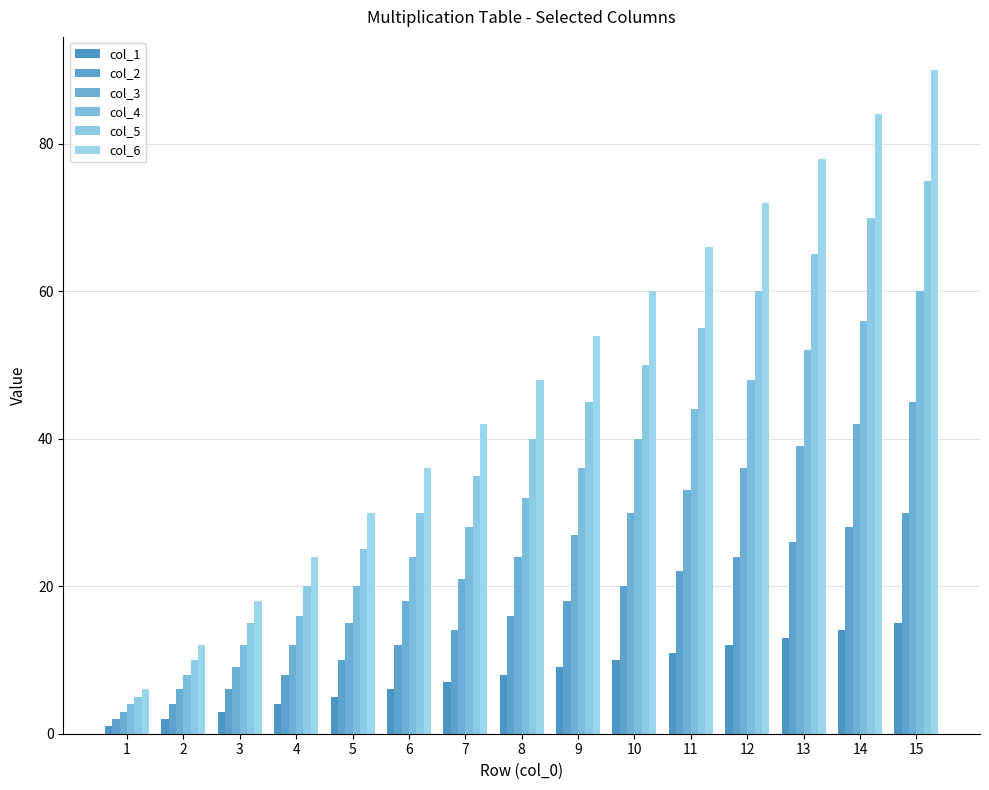

Are the bars grouped side by side (vs. stacked)?

Yes